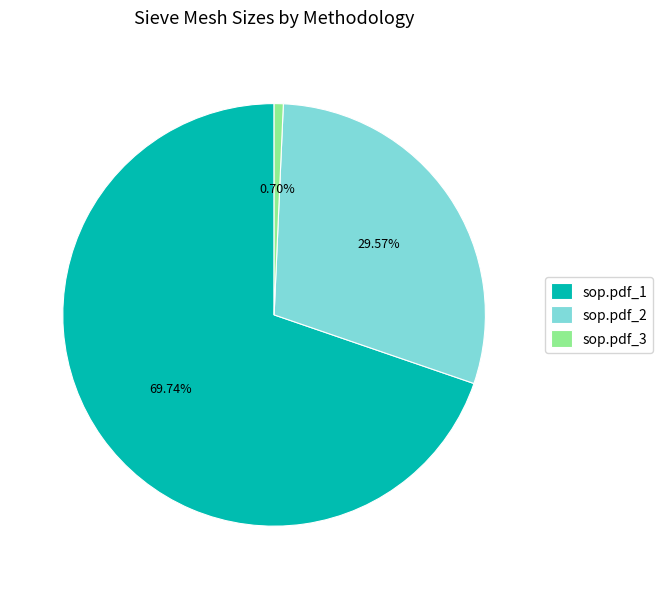

The sop.pdf_1 slice represents 70% of the pie. True or false?

True